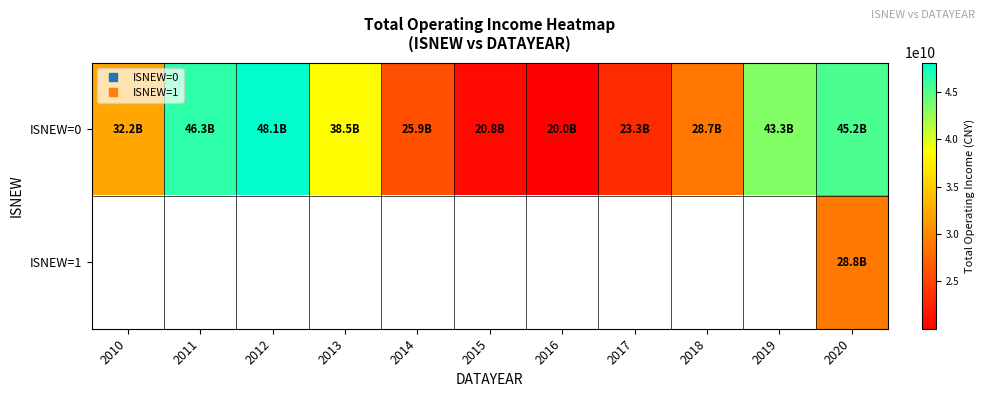

True or false: ISNEW=0 has a value of 48071173508.1 at 2012.

True